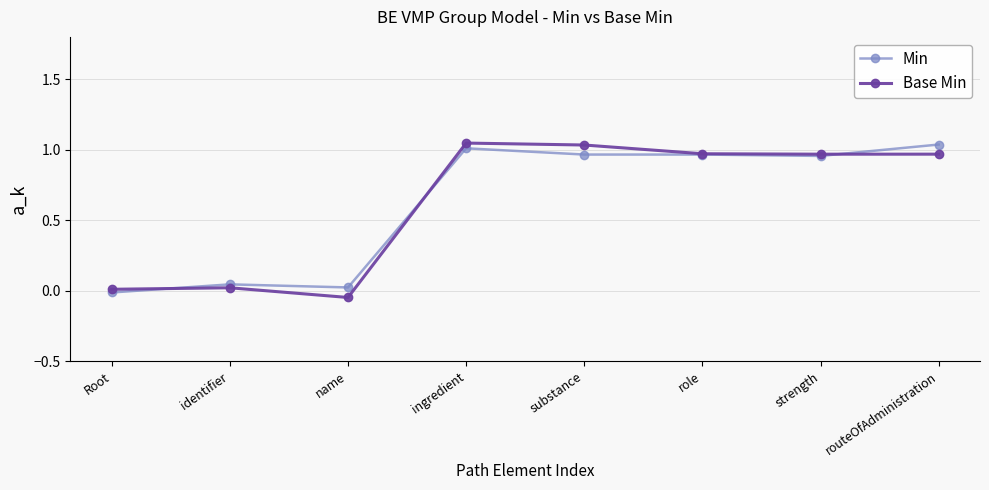

How many times do Base Min and Min cross each other?

3